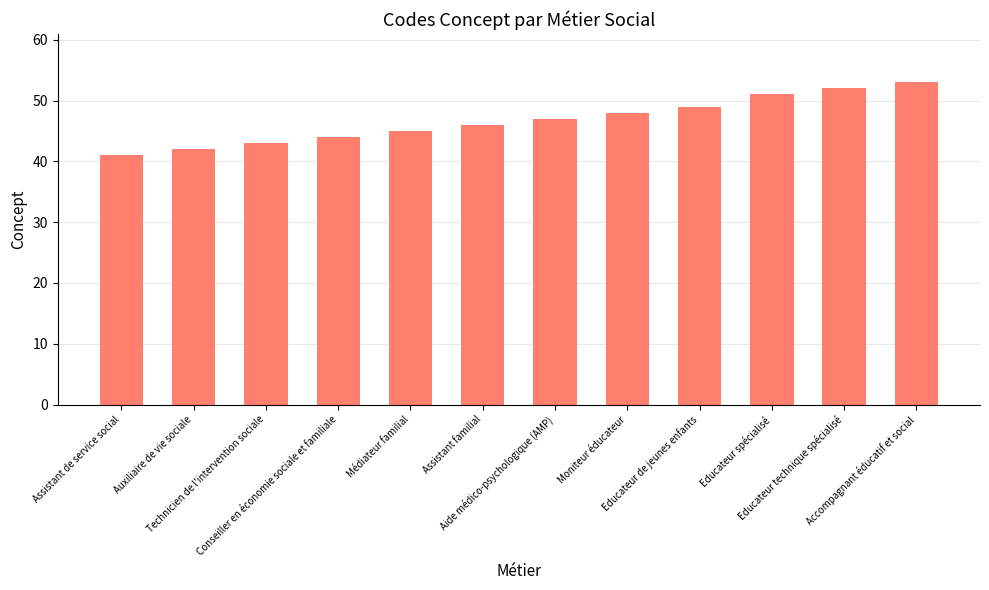

Reading left to right, what are all the values shown in this chart?

Assistant de service social=41	Auxiliaire de vie sociale=42	Technicien de l'intervention sociale=43	Conseiller en économie sociale et familiale=44	Médiateur familial=45	Assistant familial=46	Aide médico-psychologique (AMP)=47	Moniteur éducateur=48	Educateur de jeunes enfants=49	Educateur spécialisé=51	Educateur technique spécialisé=52	Accompagnant éducatif et social=53